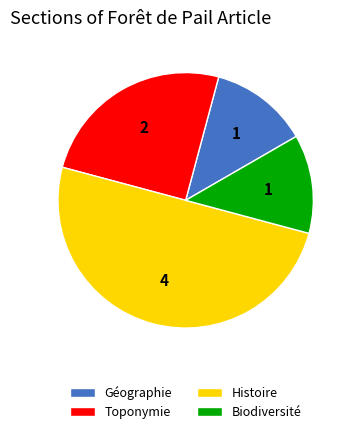

Between Histoire and Biodiversité, which is larger?

Histoire